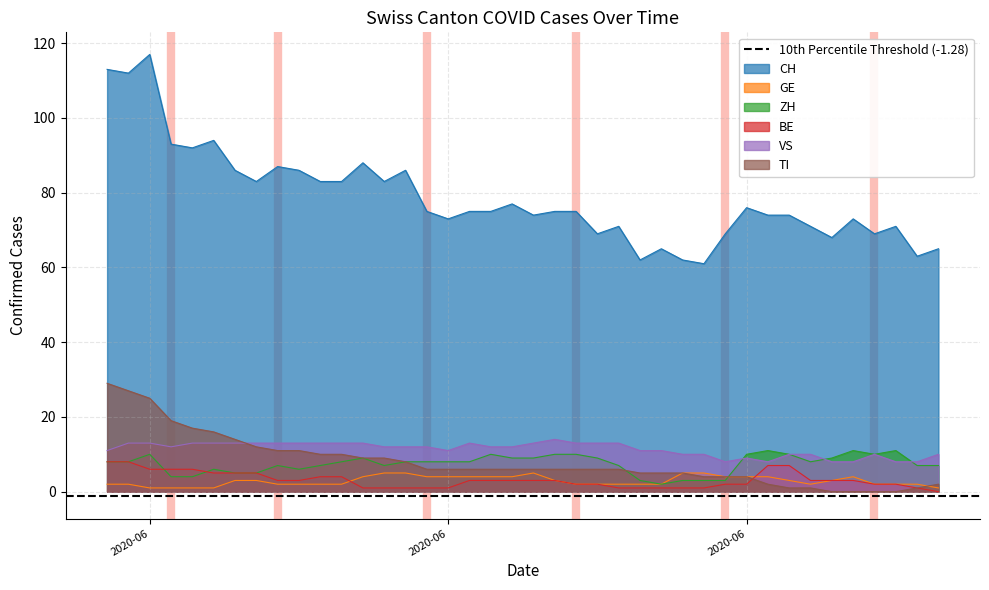

True or false: ZH and CH cross at least once.

False